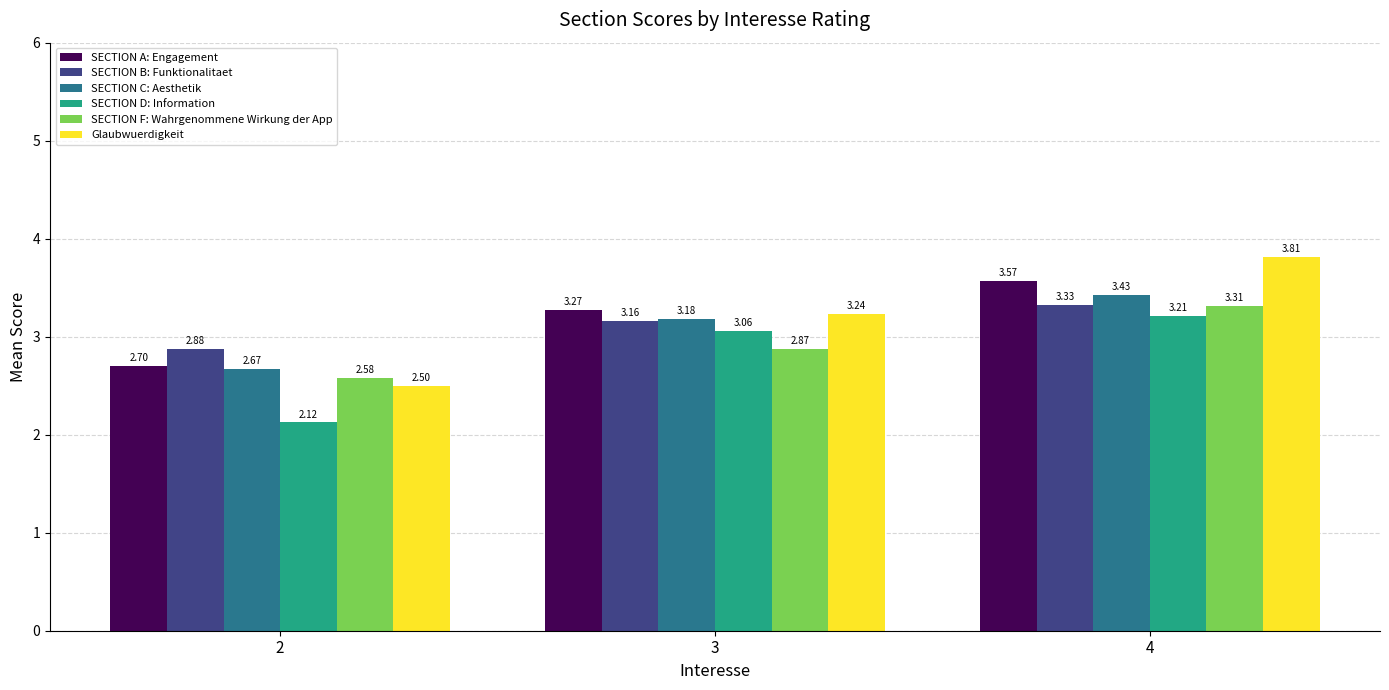

List the labels in order of SECTION B: Funktionalitaet value, smallest first.

2, 3, 4